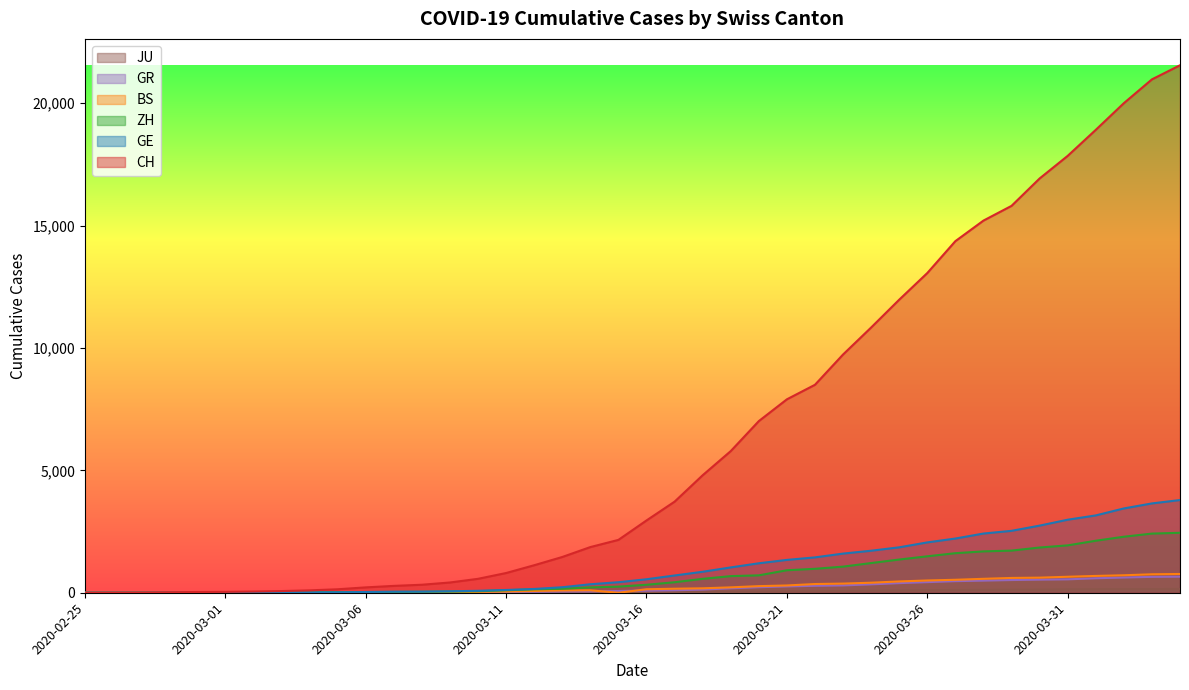

Reading left to right, extract all data points from this chart.

CH: 2020-02-25=0	2020-02-26=4	2020-02-27=8	2020-02-28=20	2020-02-29=30	2020-03-01=36	2020-03-02=50	2020-03-03=69	2020-03-04=97	2020-03-05=142	2020-03-06=219	2020-03-07=280	2020-03-08=327	2020-03-09=419	2020-03-10=569	2020-03-11=806	2020-03-12=1124	2020-03-13=1461	2020-03-14=1866	2020-03-15=2160	2020-03-16=2954	2020-03-17=3722	2020-03-18=4801	2020-03-19=5788	2020-03-20=7014	2020-03-21=7904	2020-03-22=8498	2020-03-23=9735	2020-03-24=10838	2020-03-25=11975	2020-03-26=13064	2020-03-27=14367	2020-03-28=15207	2020-03-29=15809	2020-03-30=16928	2020-03-31=17852	2020-04-01=18915	2020-04-02=20005	2020-04-03=20978	2020-04-04=21554
GE: 2020-02-25=0	2020-02-26=1	2020-02-27=1	2020-02-28=5	2020-02-29=9	2020-03-01=10	2020-03-02=11	2020-03-03=14	2020-03-04=16	2020-03-05=20	2020-03-06=30	2020-03-07=43	2020-03-08=45	2020-03-09=60	2020-03-10=79	2020-03-11=113	2020-03-12=154	2020-03-13=225	2020-03-14=347	2020-03-15=430	2020-03-16=551	2020-03-17=705	2020-03-18=857	2020-03-19=1035	2020-03-20=1204	2020-03-21=1342	2020-03-22=1445	2020-03-23=1600	2020-03-24=1717	2020-03-25=1856	2020-03-26=2057	2020-03-27=2215	2020-03-28=2419	2020-03-29=2530	2020-03-30=2743	2020-03-31=2984	2020-04-01=3160	2020-04-02=3445	2020-04-03=3650	2020-04-04=3788
ZH: 2020-02-25=0	2020-02-26=0	2020-02-27=2	2020-02-28=2	2020-02-29=6	2020-03-01=7	2020-03-02=10	2020-03-03=13	2020-03-04=15	2020-03-05=23	2020-03-06=29	2020-03-07=34	2020-03-08=40	2020-03-09=49	2020-03-10=62	2020-03-11=101	2020-03-12=140	2020-03-13=163	2020-03-14=218	2020-03-15=250	2020-03-16=326	2020-03-17=429	2020-03-18=568	2020-03-19=679	2020-03-20=711	2020-03-21=919	2020-03-22=978	2020-03-23=1067	2020-03-24=1213	2020-03-25=1357	2020-03-26=1489	2020-03-27=1616	2020-03-28=1690	2020-03-29=1722	2020-03-30=1848	2020-03-31=1936	2020-04-01=2125	2020-04-02=2289	2020-04-03=2417	2020-04-04=2450
BS: 2020-02-25=0	2020-02-26=0	2020-02-27=1	2020-02-28=1	2020-02-29=1	2020-03-01=1	2020-03-02=1	2020-03-03=3	2020-03-04=3	2020-03-05=8	2020-03-06=15	2020-03-07=21	2020-03-08=24	2020-03-09=28	2020-03-10=33	2020-03-11=49	2020-03-12=73	2020-03-13=92	2020-03-14=100	2020-03-15=0	2020-03-16=143	2020-03-17=164	2020-03-18=181	2020-03-19=220	2020-03-20=270	2020-03-21=297	2020-03-22=356	2020-03-23=374	2020-03-24=410	2020-03-25=462	2020-03-26=501	2020-03-27=530	2020-03-28=569	2020-03-29=605	2020-03-30=617	2020-03-31=653	2020-04-01=687	2020-04-02=714	2020-04-03=754	2020-04-04=767
GR: 2020-02-25=0	2020-02-26=2	2020-02-27=2	2020-02-28=6	2020-02-29=6	2020-03-01=6	2020-03-02=9	2020-03-03=9	2020-03-04=12	2020-03-05=14	2020-03-06=16	2020-03-07=17	2020-03-08=18	2020-03-09=18	2020-03-10=22	2020-03-11=31	2020-03-12=43	2020-03-13=53	2020-03-14=56	2020-03-15=71	2020-03-16=84	2020-03-17=101	2020-03-18=128	2020-03-19=182	2020-03-20=226	2020-03-21=258	2020-03-22=284	2020-03-23=300	2020-03-24=343	2020-03-25=393	2020-03-26=433	2020-03-27=474	2020-03-28=495	2020-03-29=519	2020-03-30=535	2020-03-31=547	2020-04-01=592	2020-04-02=622	2020-04-03=649	2020-04-04=657
JU: 2020-02-25=0	2020-02-26=0	2020-02-27=1	2020-02-28=1	2020-02-29=1	2020-03-01=1	2020-03-02=1	2020-03-03=2	2020-03-04=2	2020-03-05=4	2020-03-06=4	2020-03-07=5	2020-03-08=5	2020-03-09=7	2020-03-10=7	2020-03-11=7	2020-03-12=12	2020-03-13=17	2020-03-14=18	2020-03-15=19	2020-03-16=25	2020-03-17=29	2020-03-18=32	2020-03-19=36	2020-03-20=44	2020-03-21=54	2020-03-22=61	2020-03-23=69	2020-03-24=82	2020-03-25=92	2020-03-26=100	2020-03-27=114	2020-03-28=119	2020-03-29=127	2020-03-30=128	2020-03-31=140	2020-04-01=145	2020-04-02=149	2020-04-03=149	2020-04-04=154